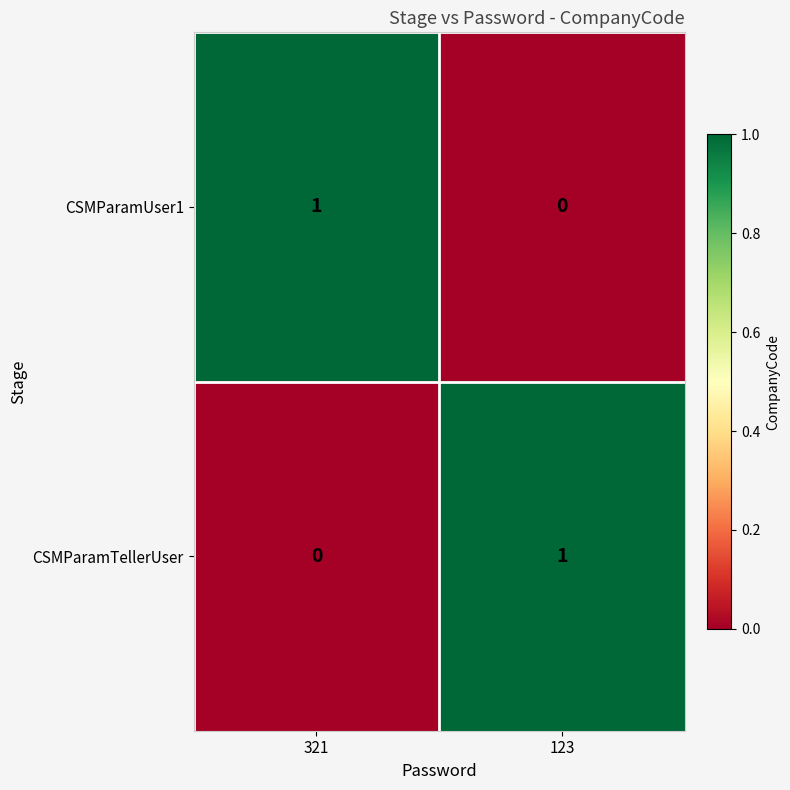

At how many categories does at least one series exceed 0?

2